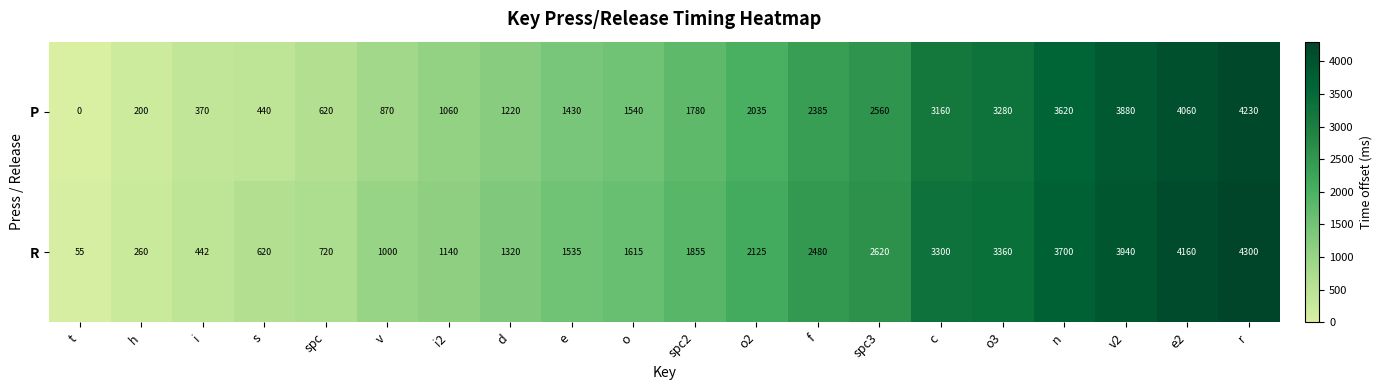

What is the difference between the second highest and second lowest values in the R series?

3900